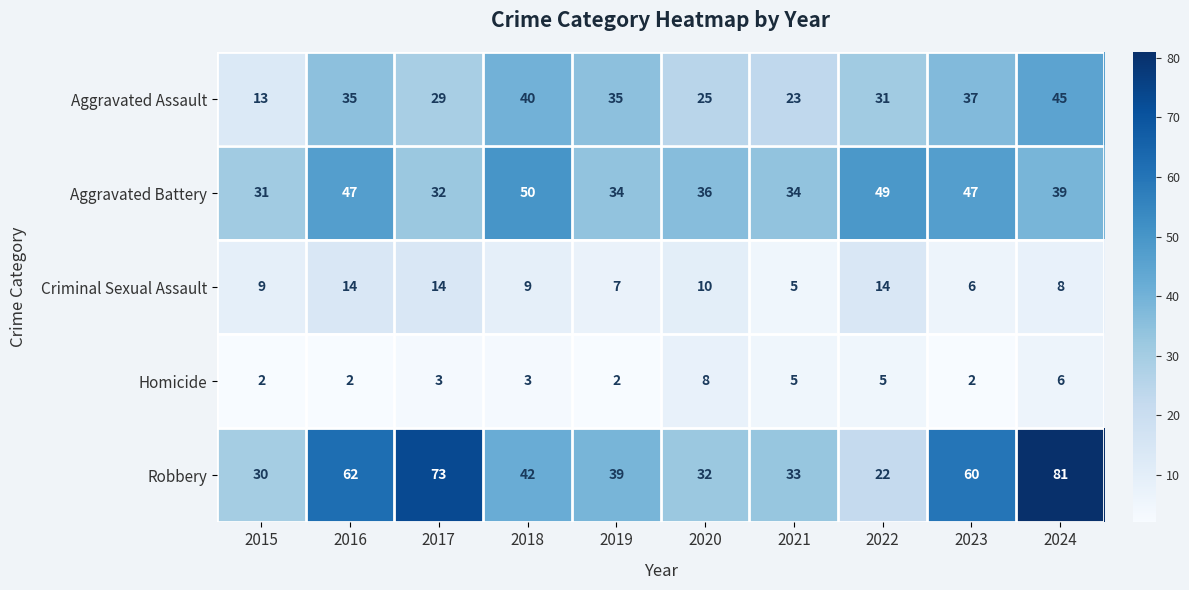

What is the spread (max minus min) of values at 2022?

44